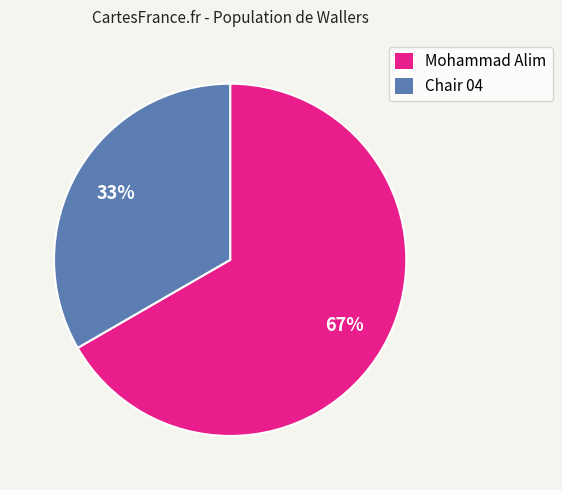

How many segments does this pie chart have?

2